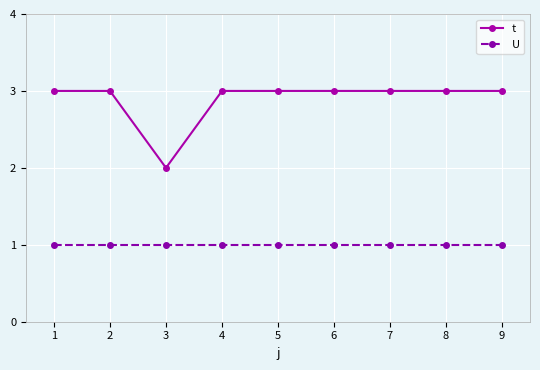

Is the value of t at 1 greater than the value of U at 8?

Yes